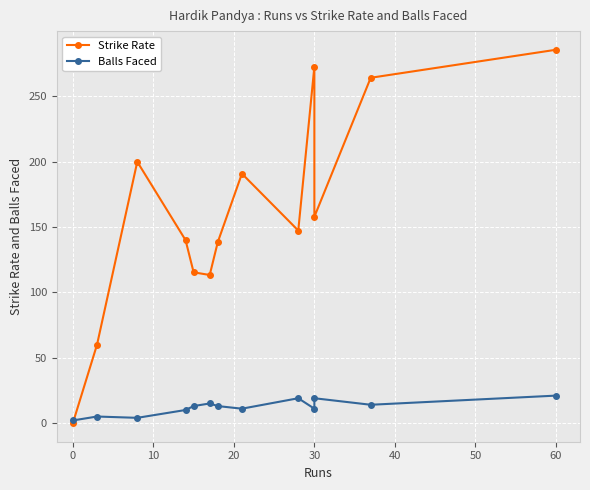

Which series has the widest spread of values?

Strike Rate